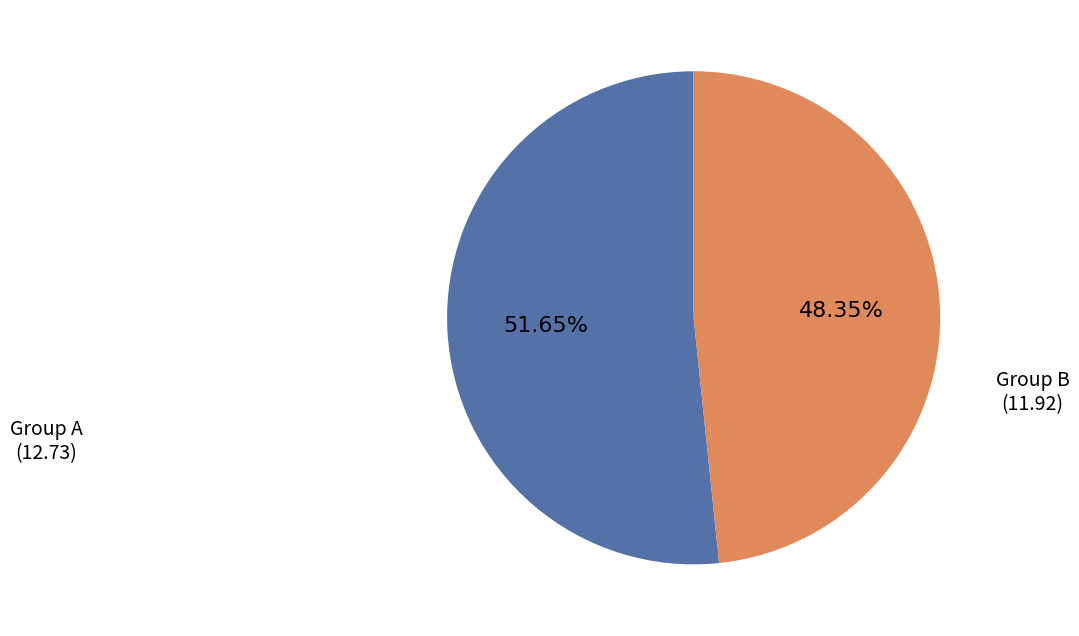

Does any single category account for the majority?

Yes